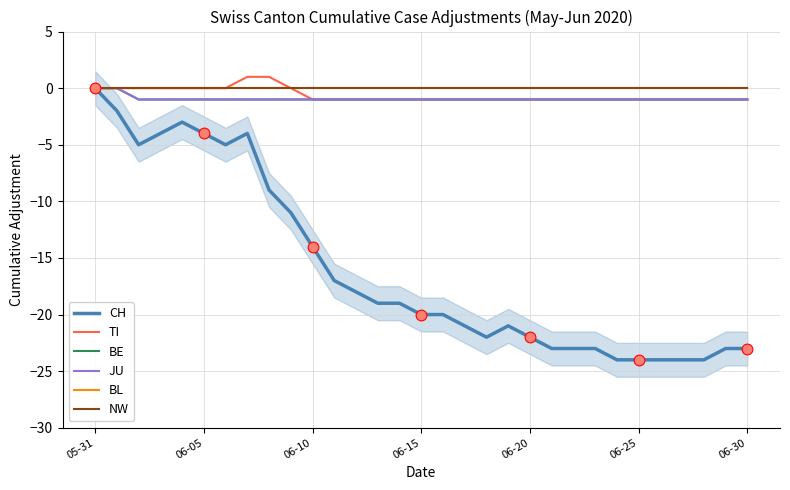

At how many categories does at least one series exceed 0?

2